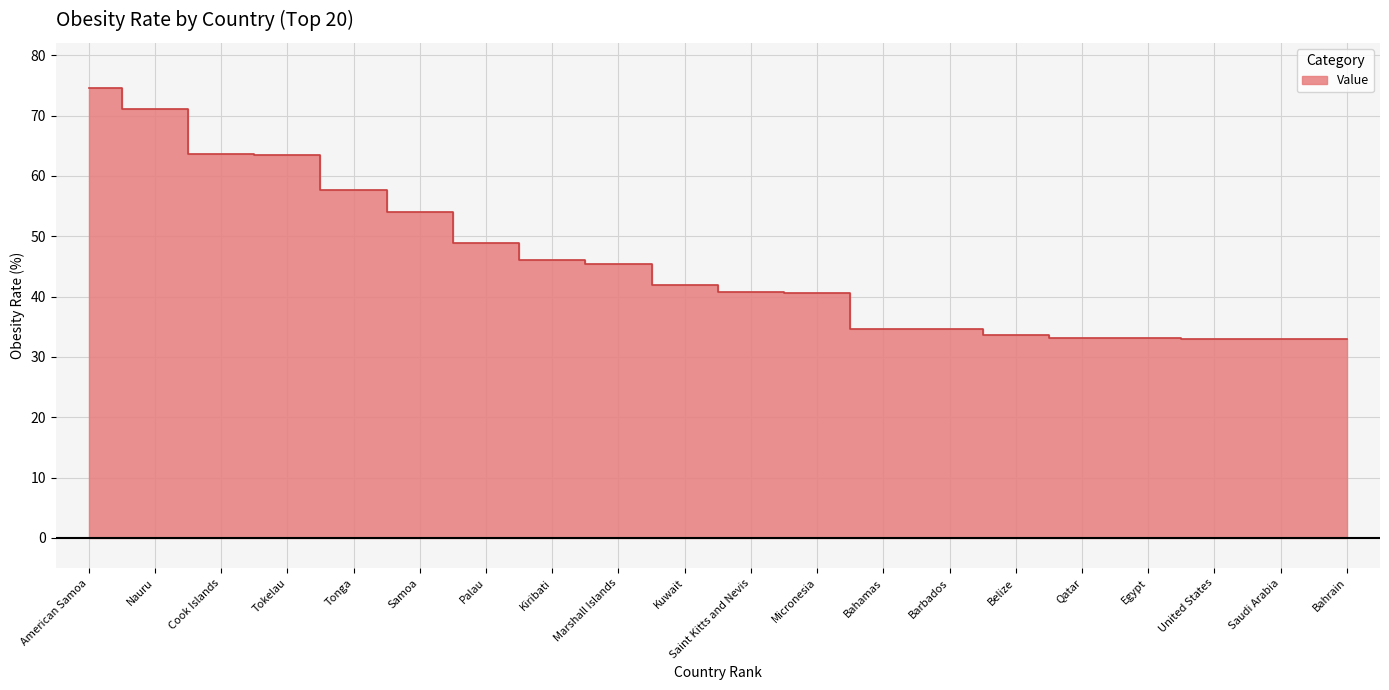

What is the change in value from Tonga to Qatar?

-24.4